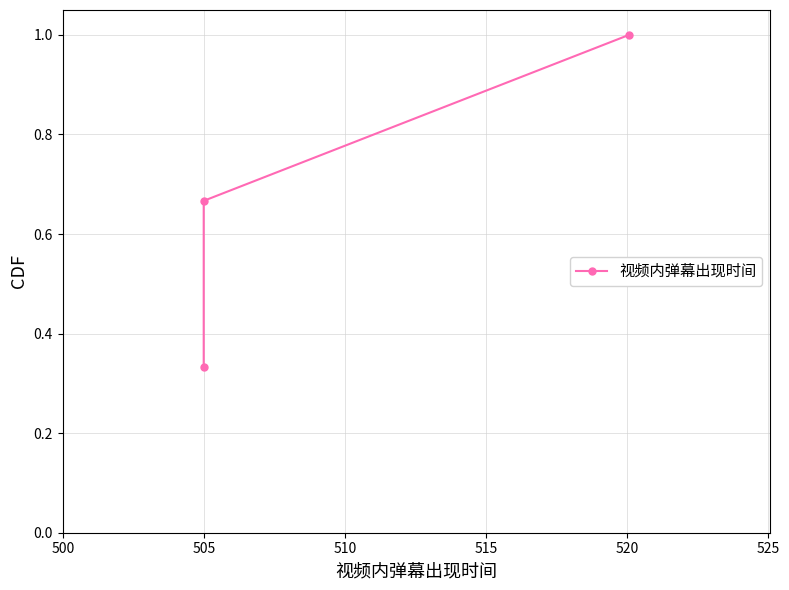

Reading left to right, what are all the values shown in this chart?

0.3	0.7	1.0